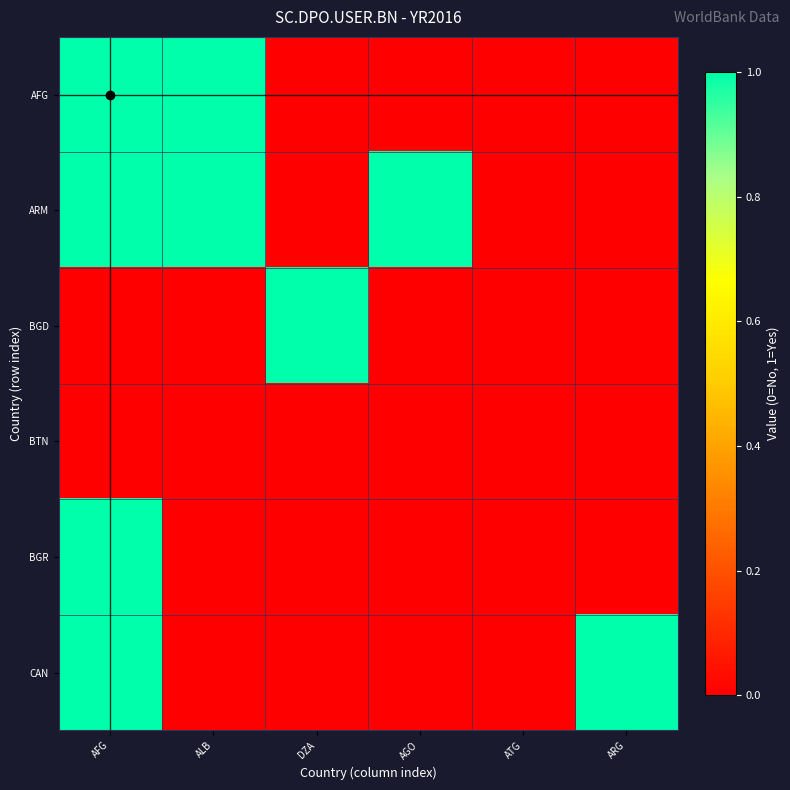

At which category is the sum across all series the highest?

AFG